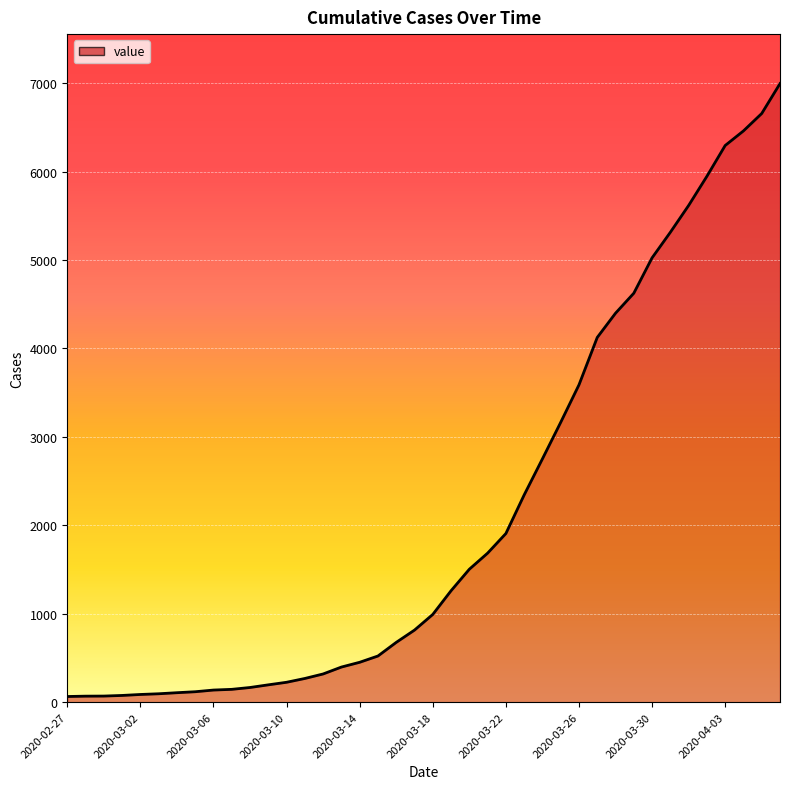

What is the difference between the maximum and minimum values?

6930